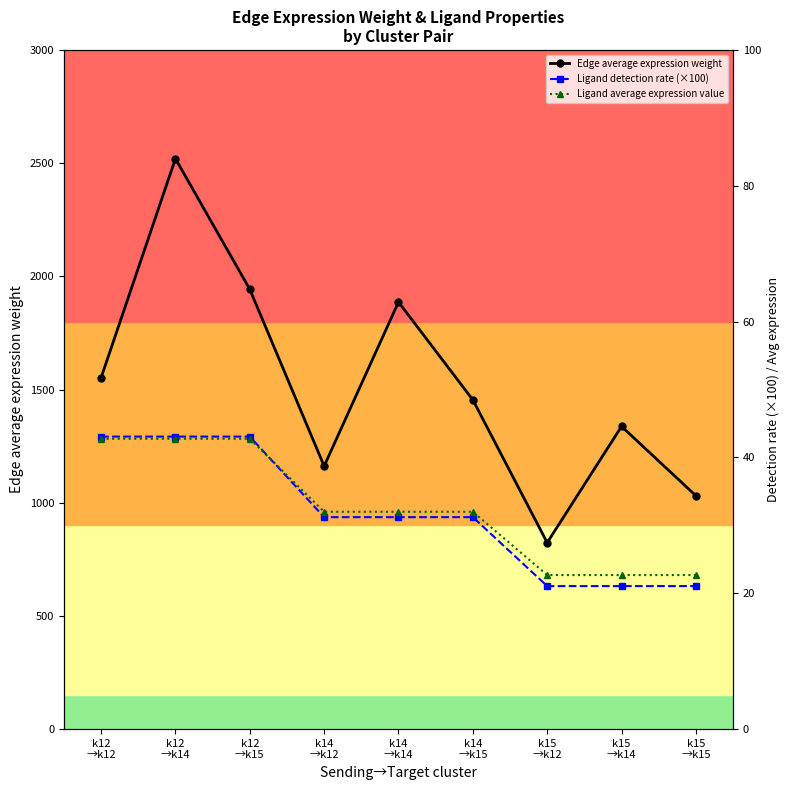

What are all the series names shown in the legend?

Edge average expression weight, Ligand detection rate (×100), Ligand average expression value